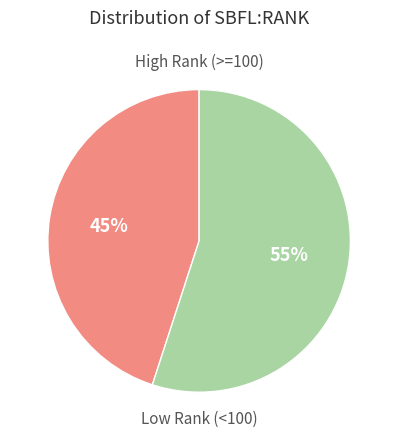

Does any single category account for the majority?

Yes